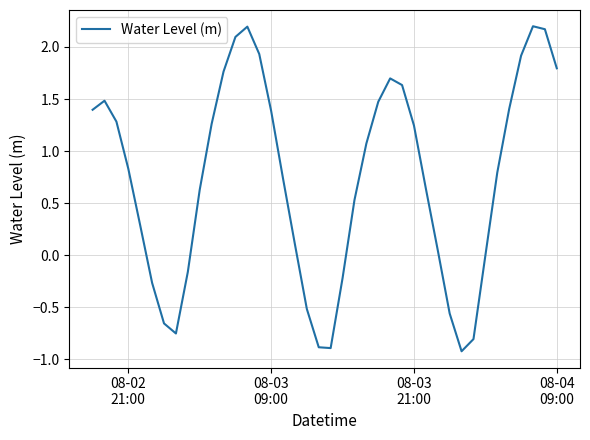

What is the difference between the maximum and minimum values?

3.1